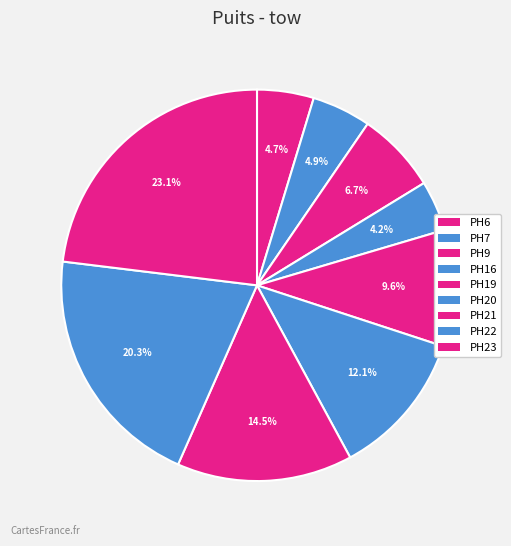

Combined, what portion of the pie is PH20 and PH6?

16.8%